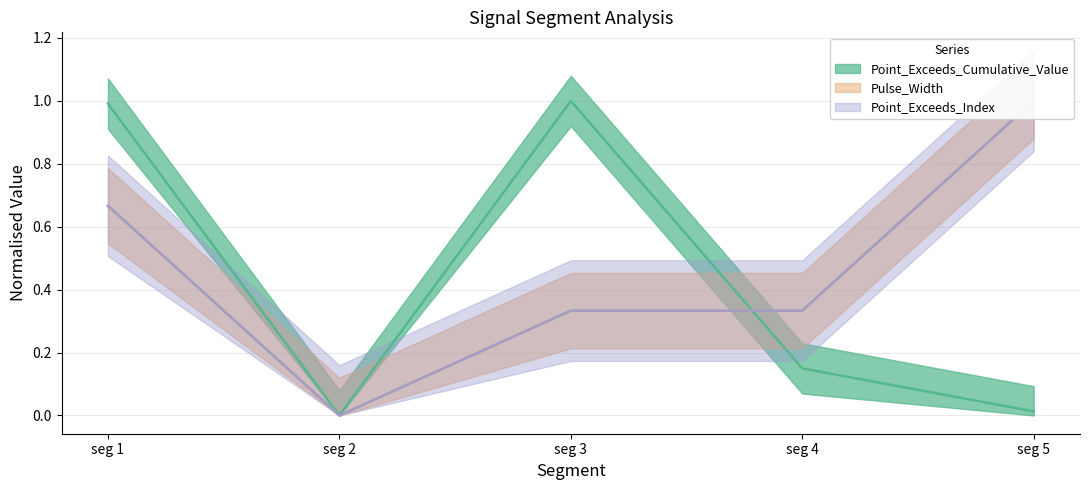

True or false: Point_Exceeds_Cumulative_Value has a value of 1.6 at seg 1.

False